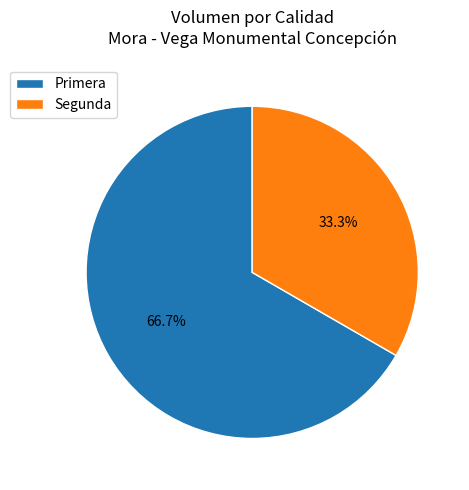

To the nearest percent, what percentage of the pie is Primera?

67%